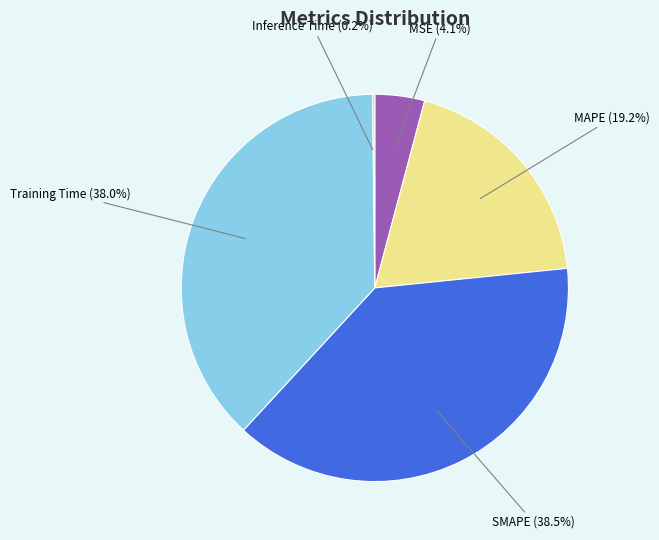

Between Training Time and MSE, which is larger?

Training Time